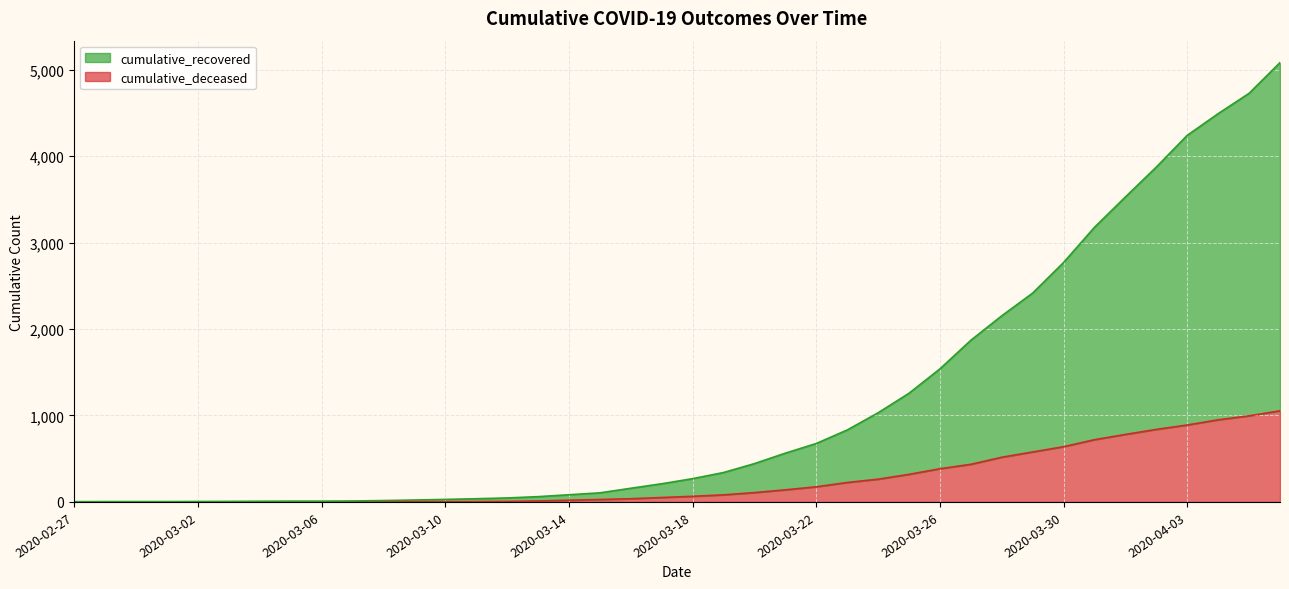

What is the spread (max minus min) of values at 2020-03-27?

1435